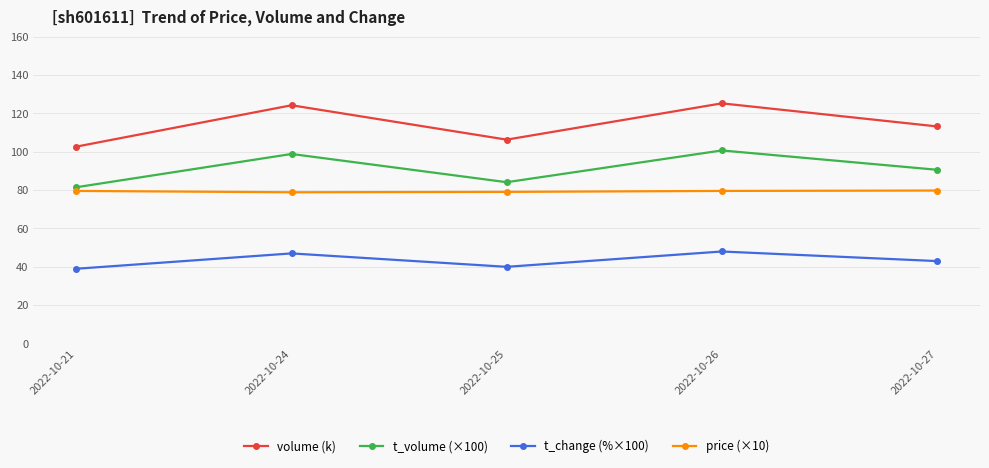

Where is the first local minimum for volume (k)?

2022-10-25